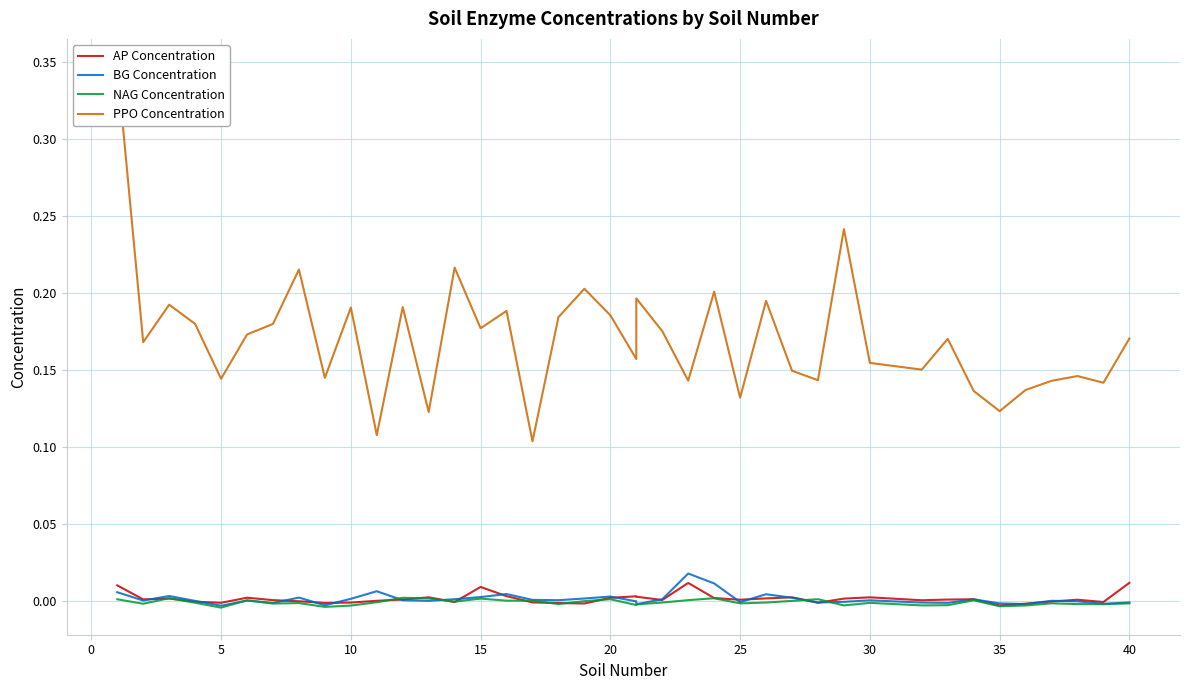

Does the chart have visible grid lines?

Yes